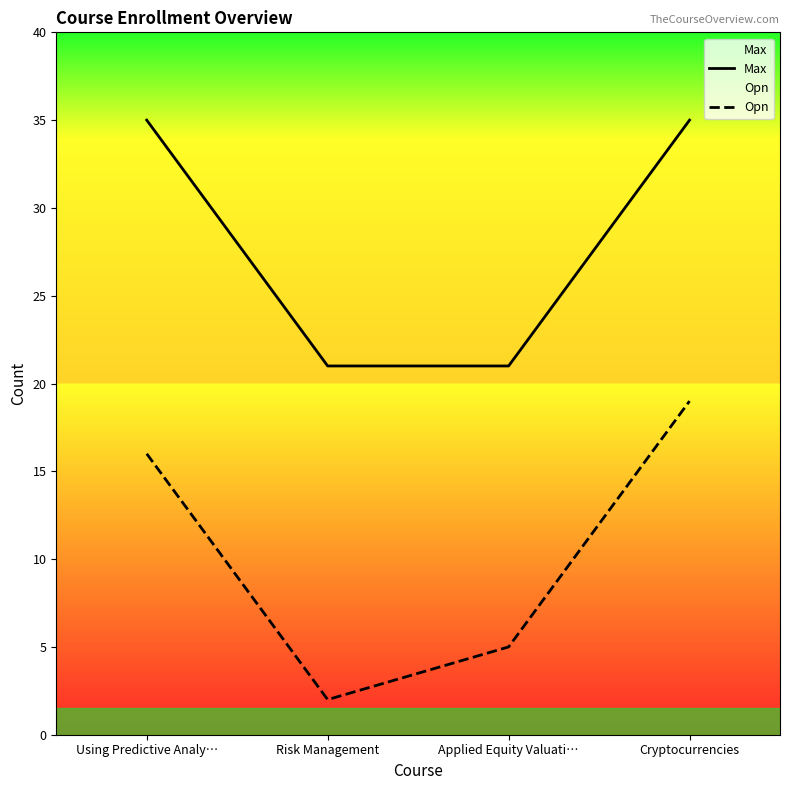

What is the total value across all series at Applied Equity Valuati…?

26